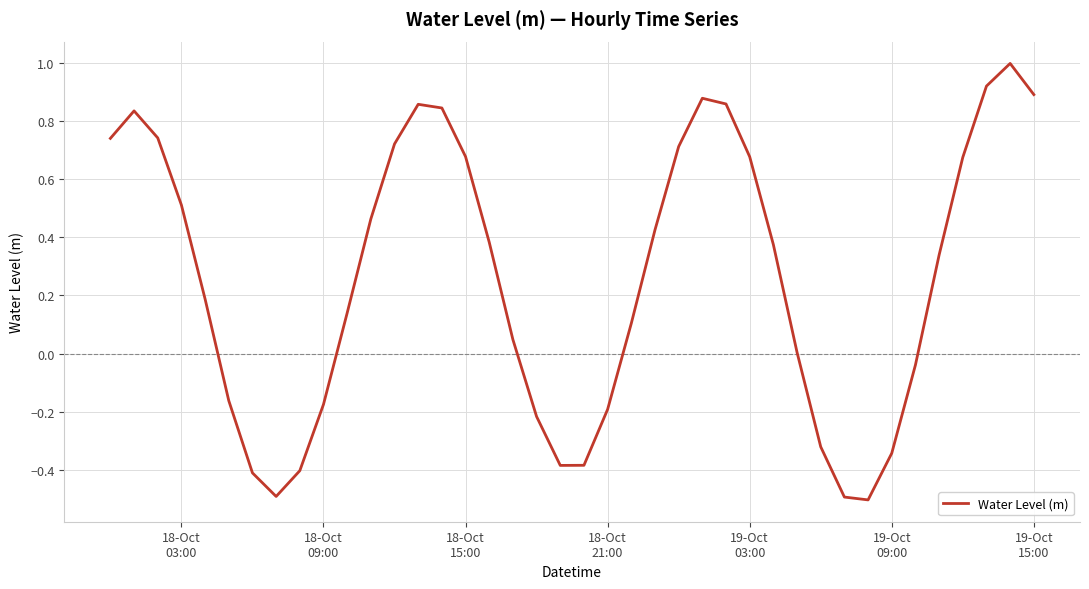

What is the maximum value shown in the chart?

1.0